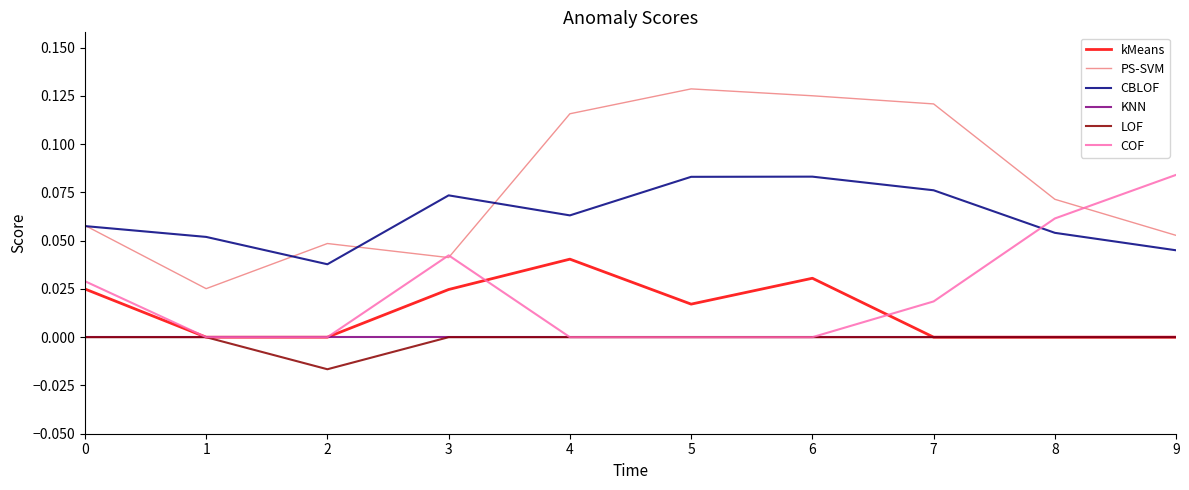

Where do CBLOF and COF first cross each other?

7 and 8